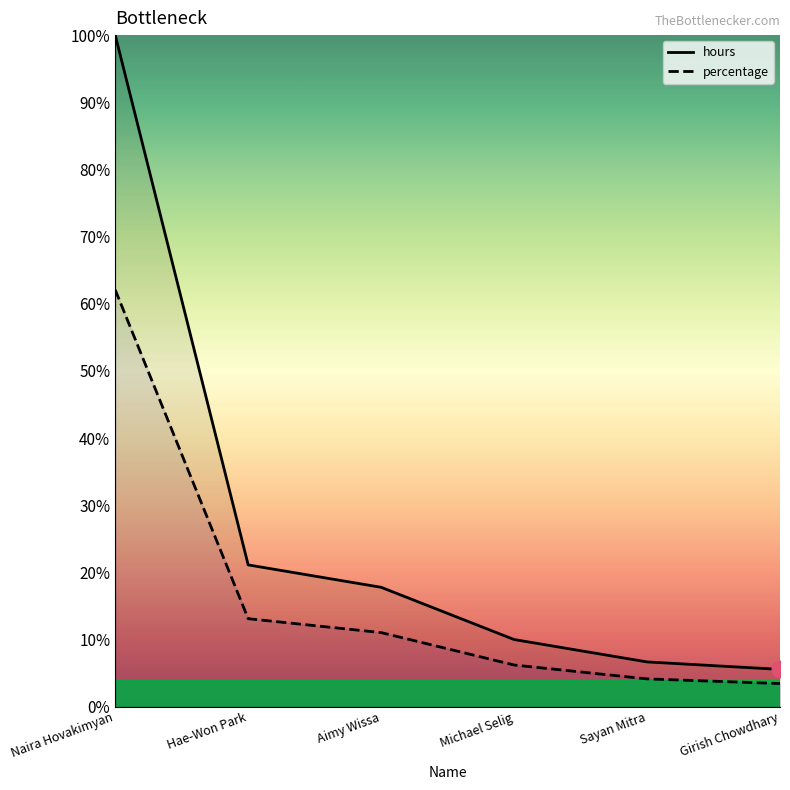

Does the chart display data point markers on the line(s)?

No